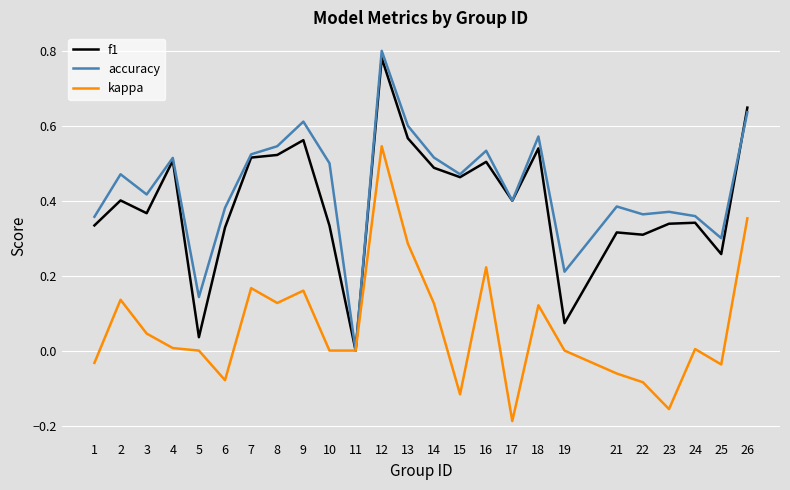

Which series has the largest range (max minus min)?

accuracy